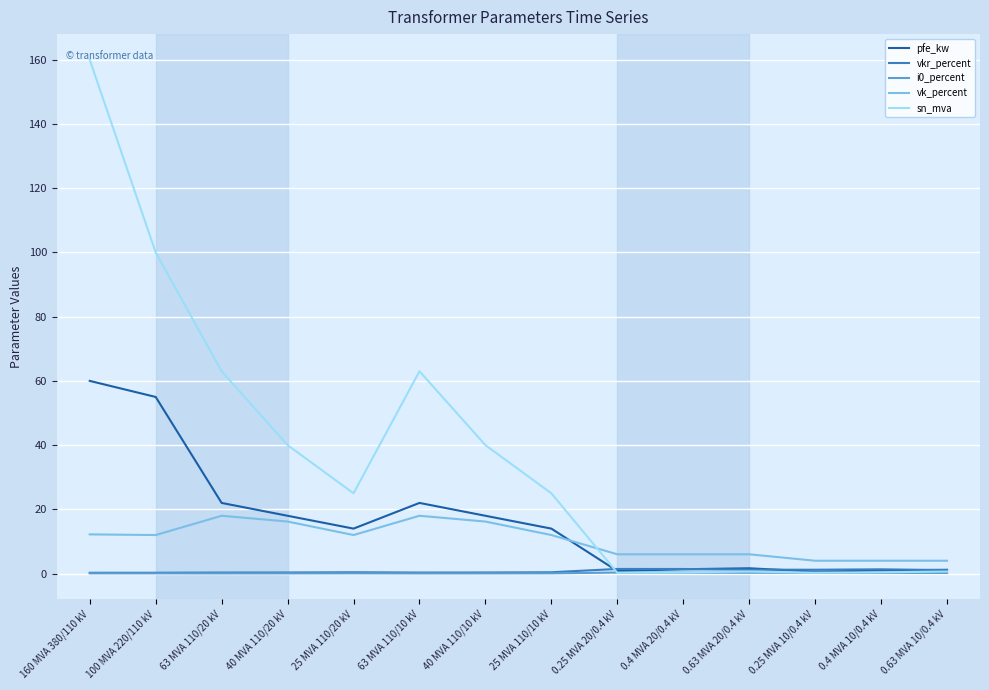

Which series has the largest total across all categories?

sn_mva